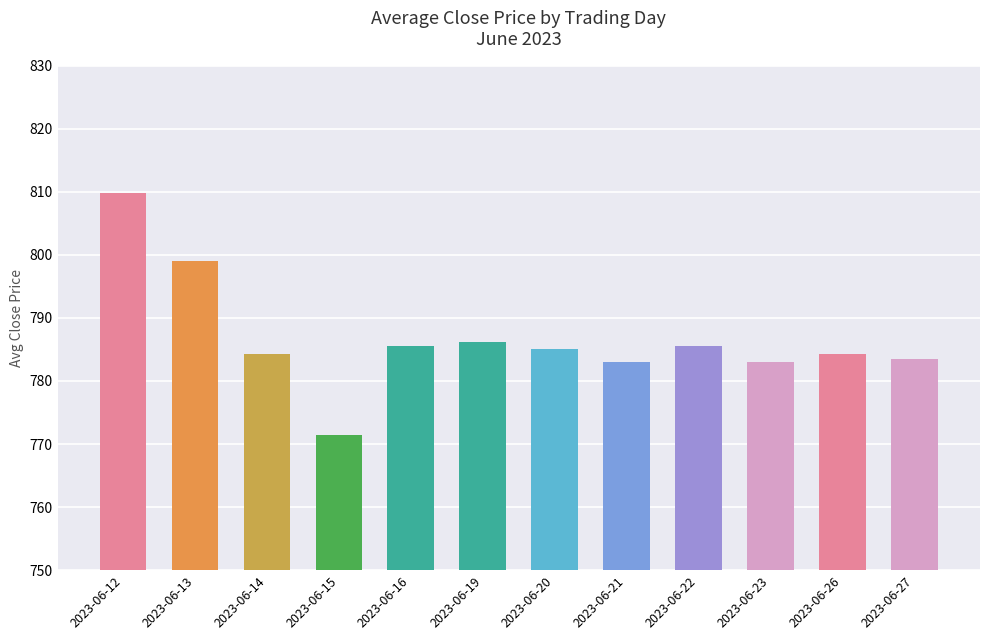

Read the value at 2023-06-15.

771.4